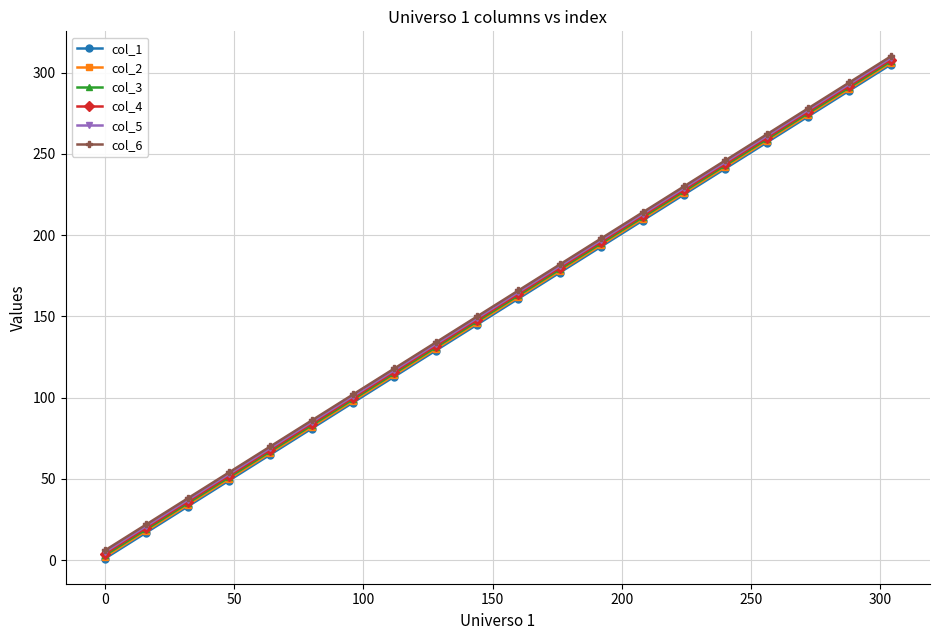

What is the minimum value shown in the chart?

1